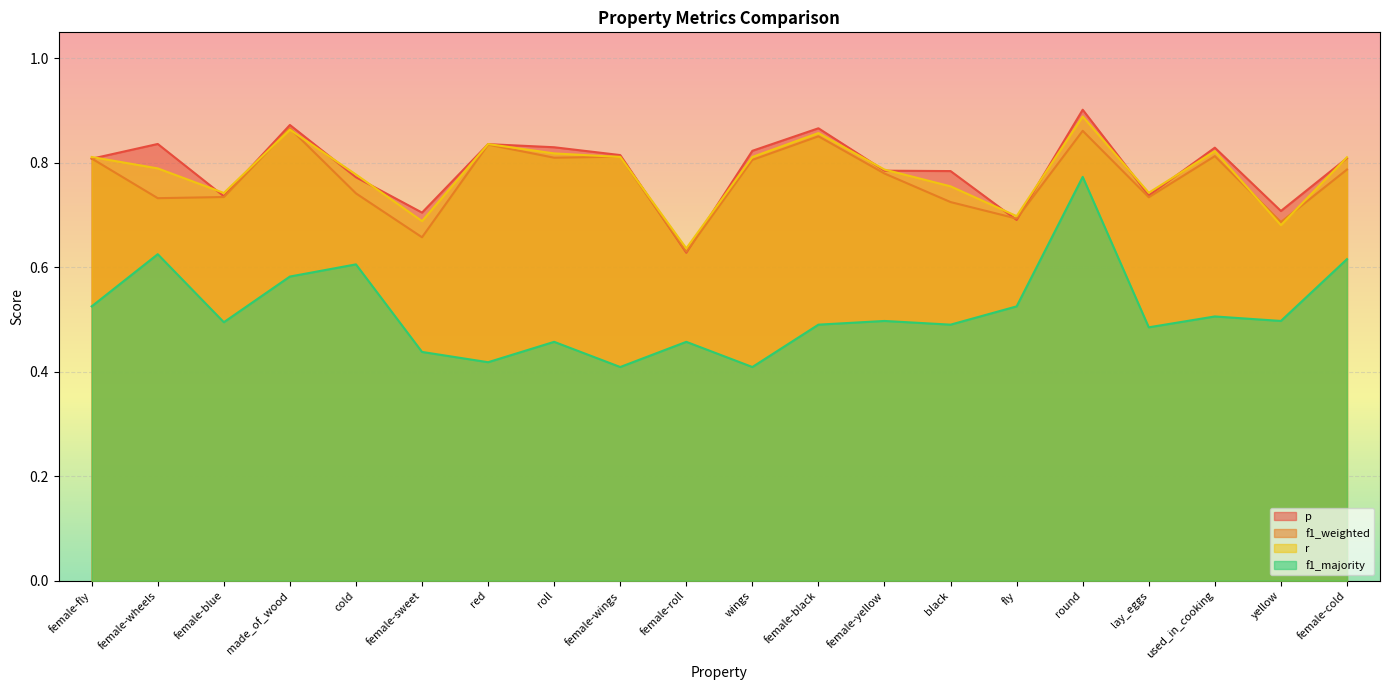

What is the average value of the f1_weighted series?

0.8